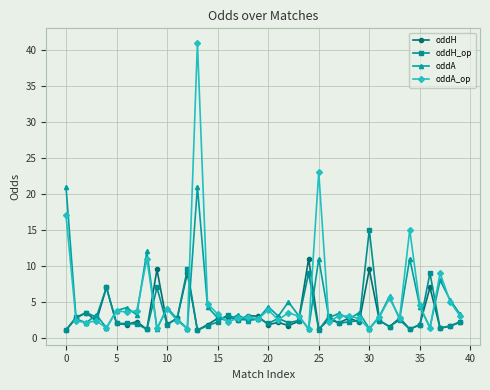

What is the value of the oddH_op point at the 1st from the left?

1.1